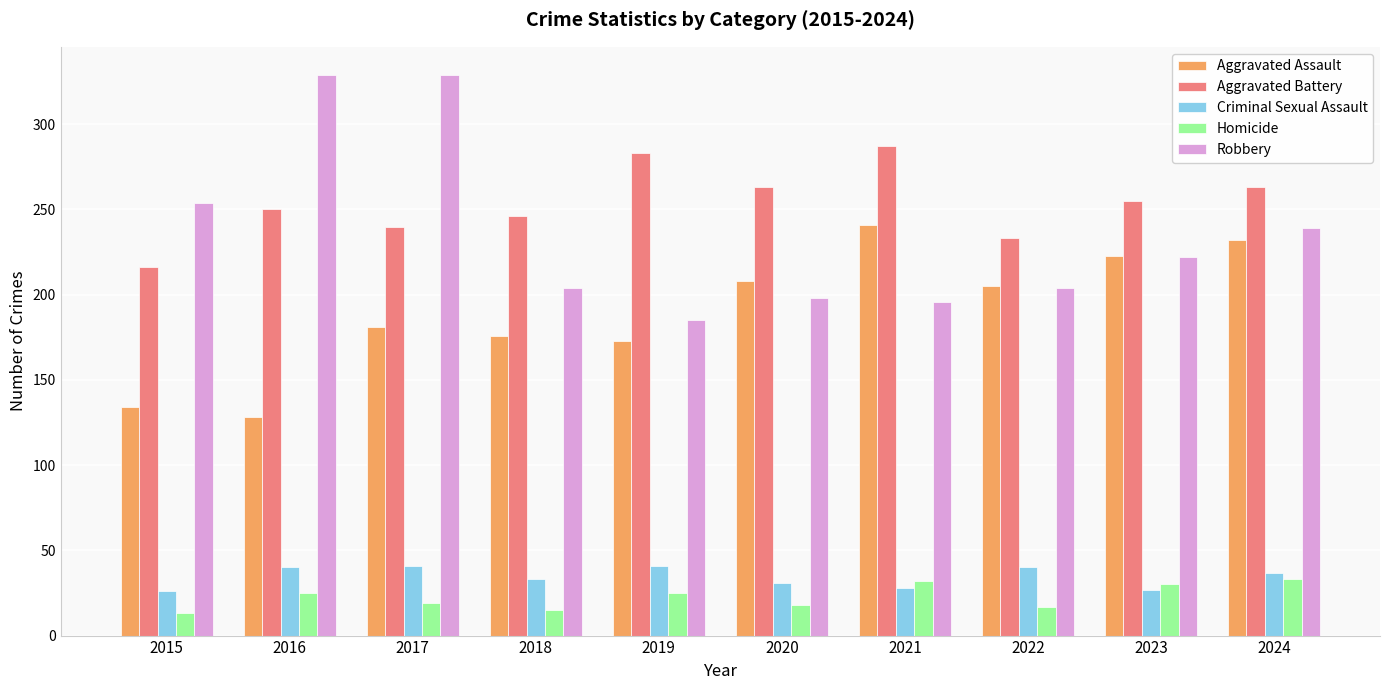

Which series has the largest range (max minus min)?

Robbery